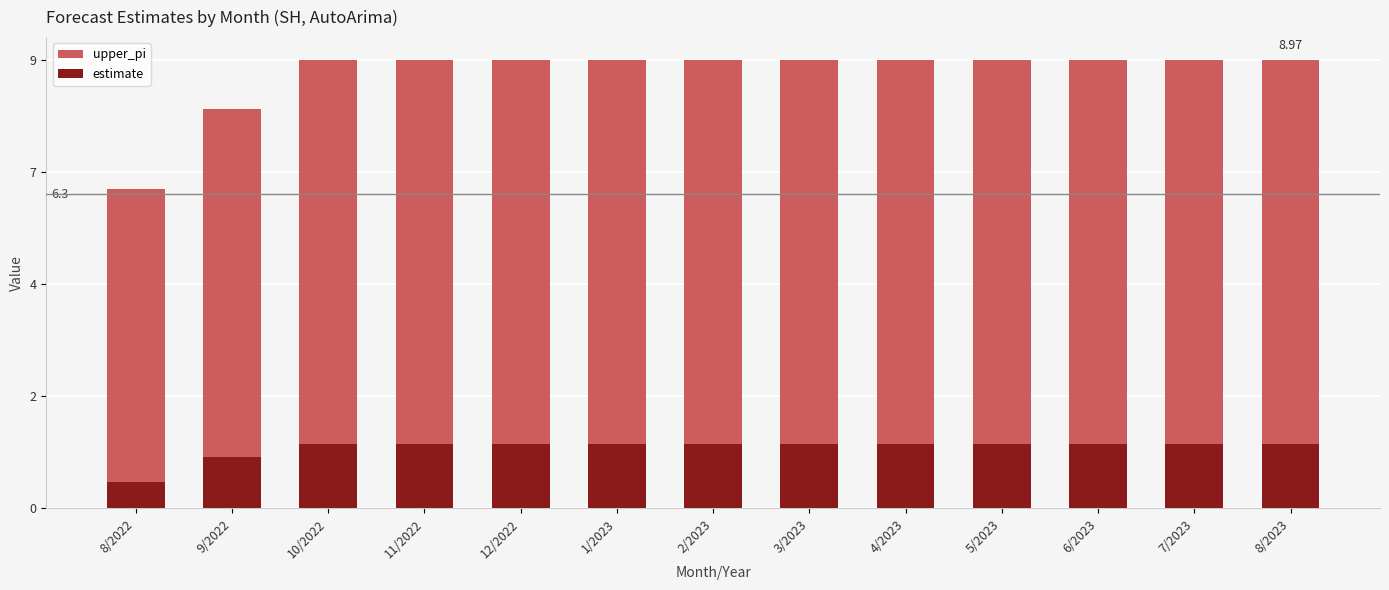

What is the minimum value shown in the chart?

0.5